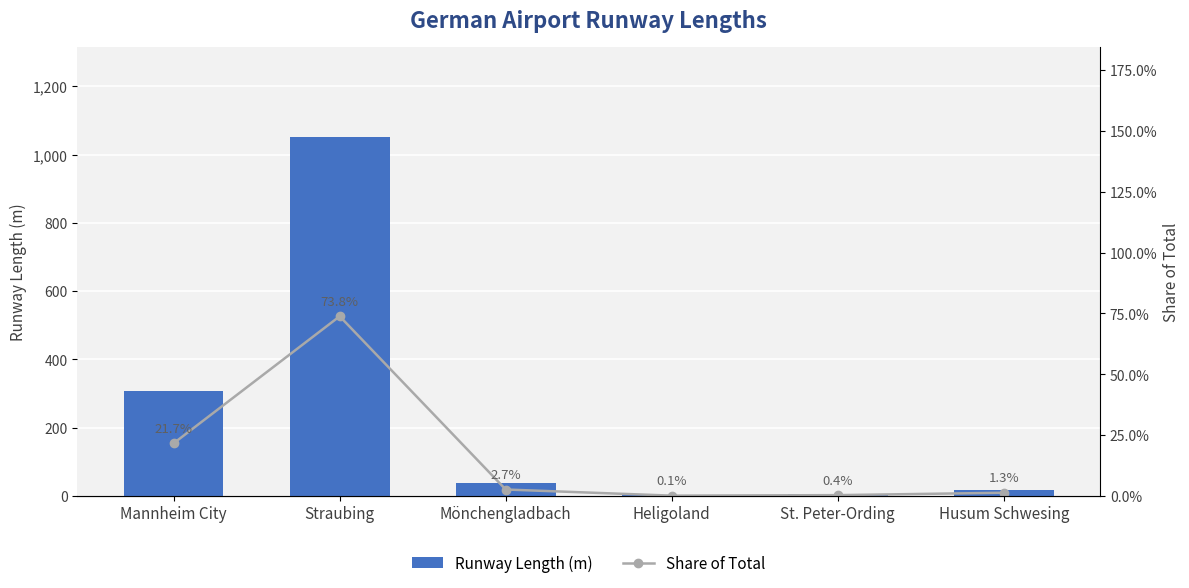

What is the label of the 6th bar from the right?

Mannheim City